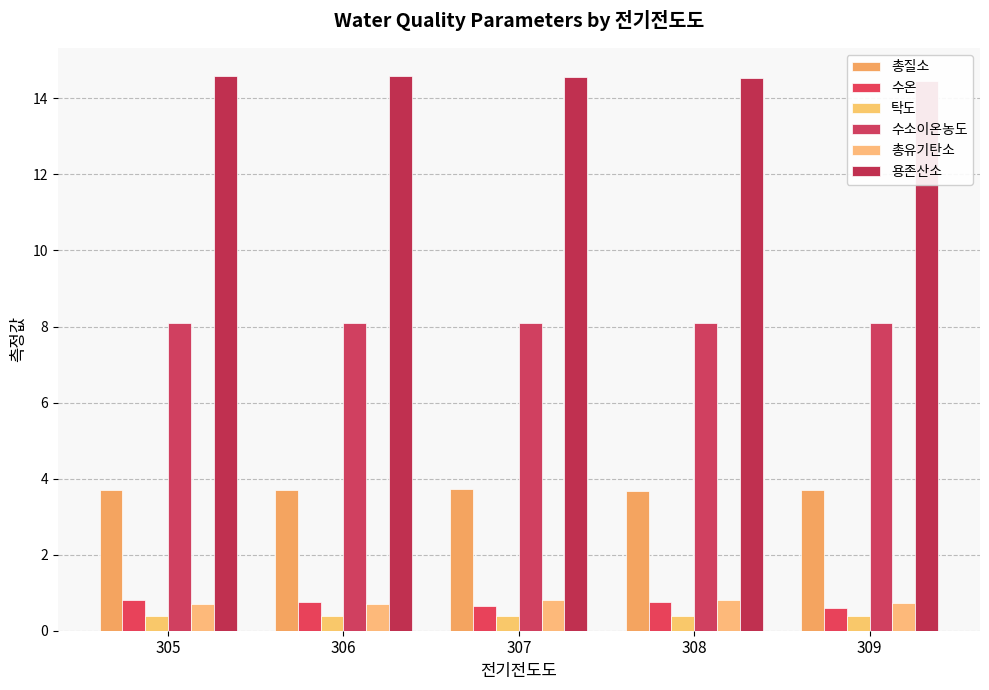

Is the value of 수소이온농도 at 309 greater than the value of 총유기탄소 at 305?

Yes